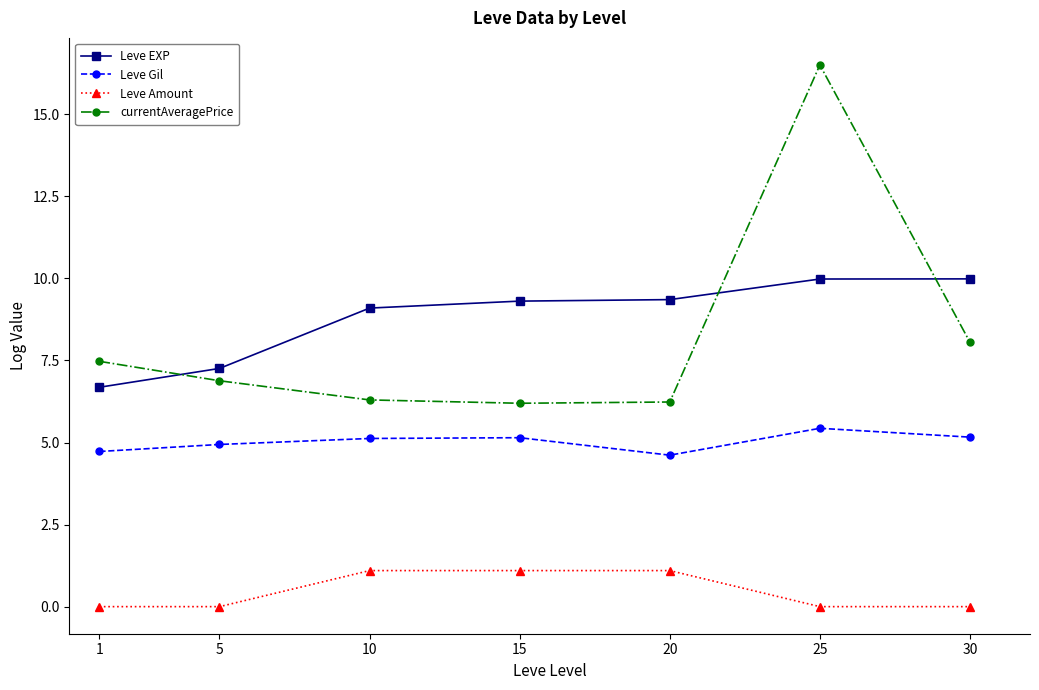

What is the minimum value for Leve EXP?

6.7